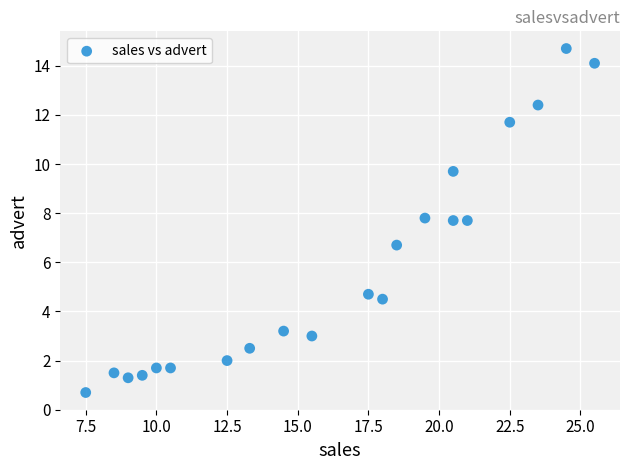

What is the range of X values (max minus min)?

18.0